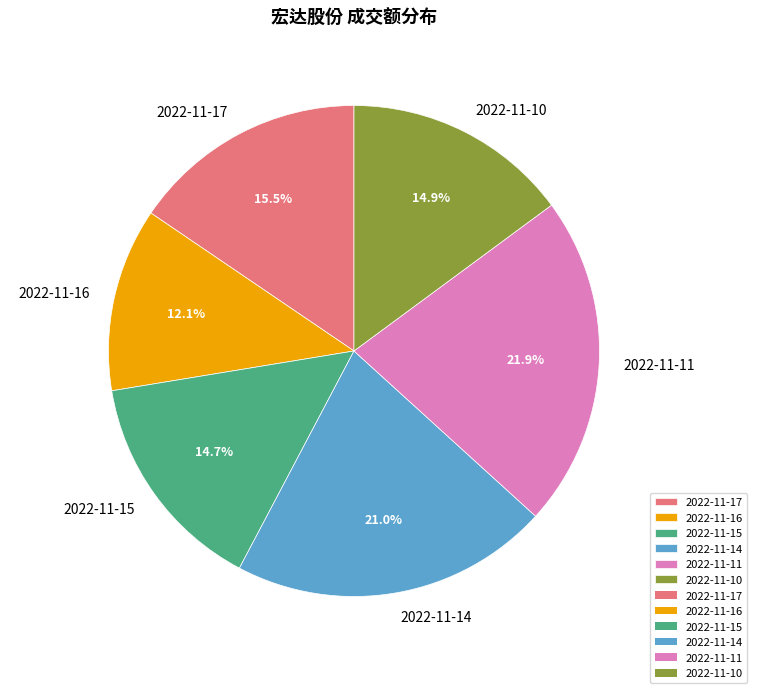

What percentage is NOT represented by 2022-11-15?

85.3%